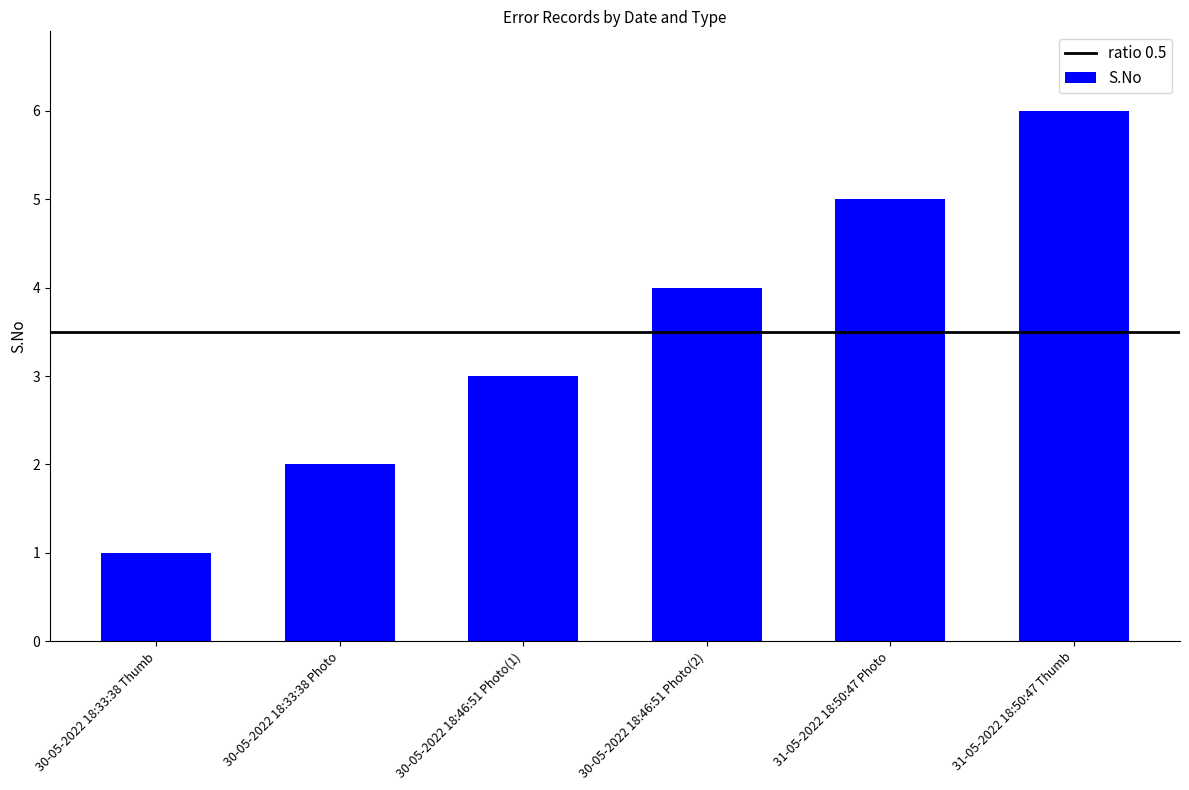

List the labels in order of value, smallest first.

30-05-2022 18:33:38 Thumb, 30-05-2022 18:33:38 Photo, 30-05-2022 18:46:51 Photo(1), 30-05-2022 18:46:51 Photo(2), 31-05-2022 18:50:47 Photo, 31-05-2022 18:50:47 Thumb